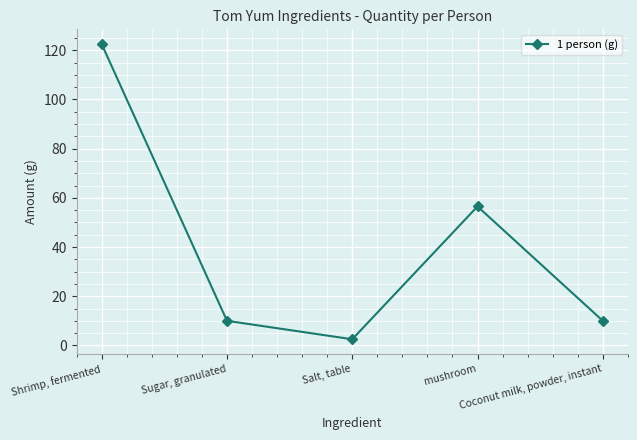

What is the sum of the values at Sugar, granulated and mushroom?

66.5